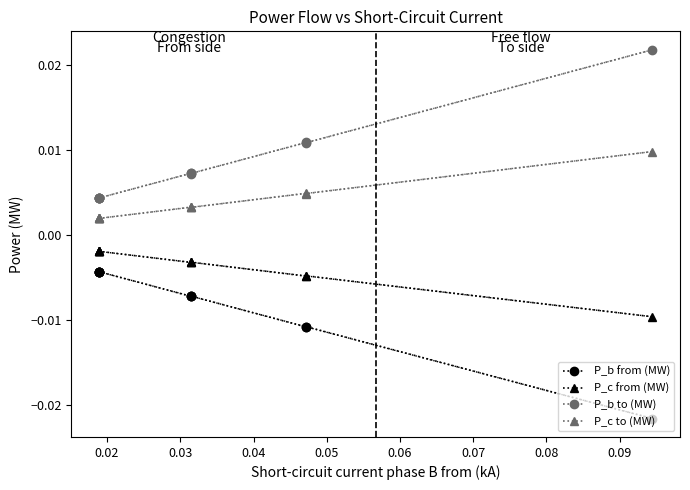

True or false: P_b to (MW) and P_b from (MW) cross at least once.

False